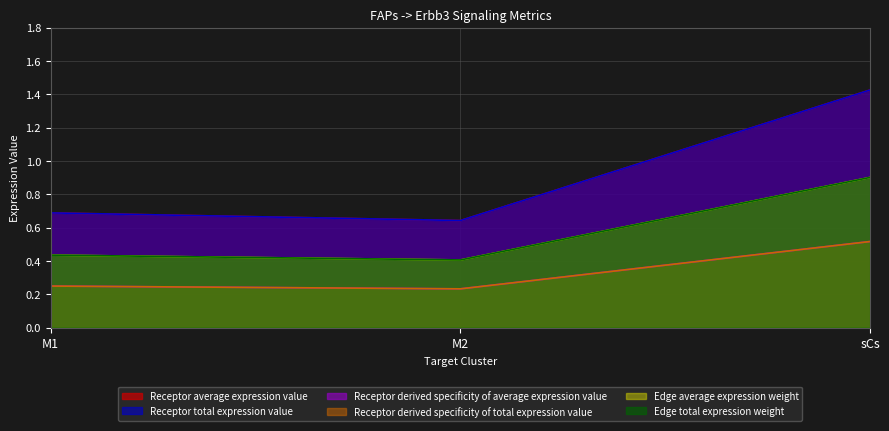

What is the difference between the highest and lowest values at M2?

0.4